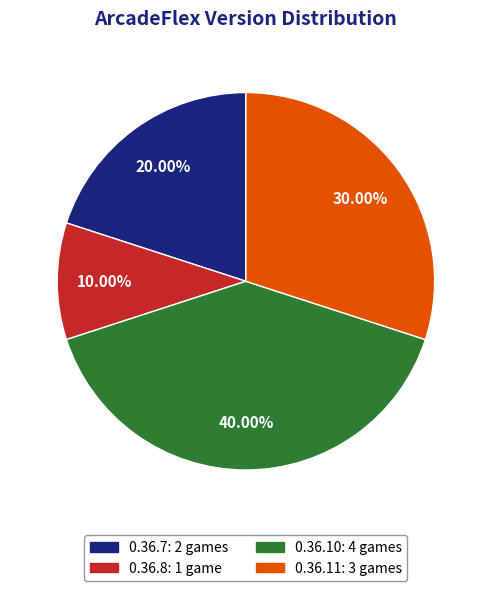

What portion of the pie excludes 0.36.11?

70.0%